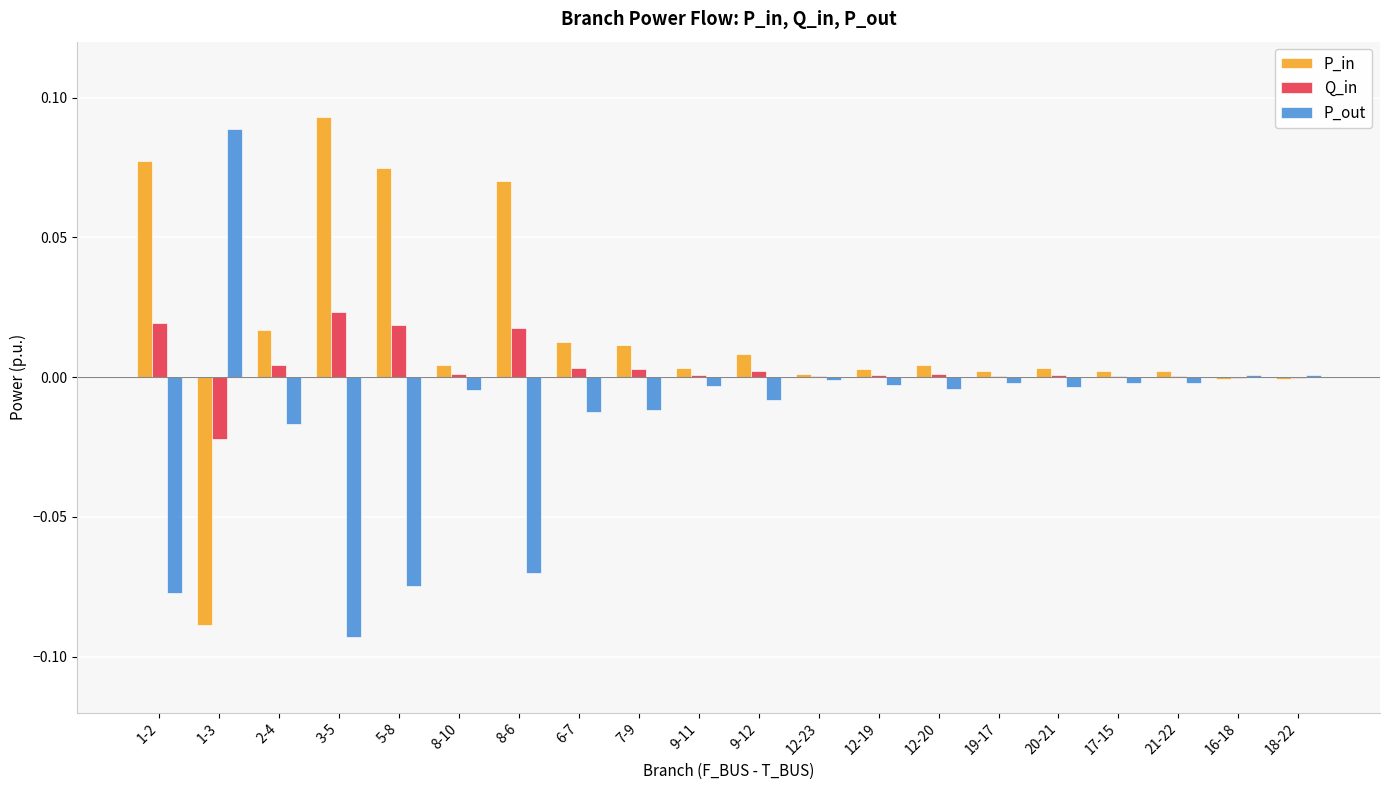

What is the sum of all P_in values?

0.3